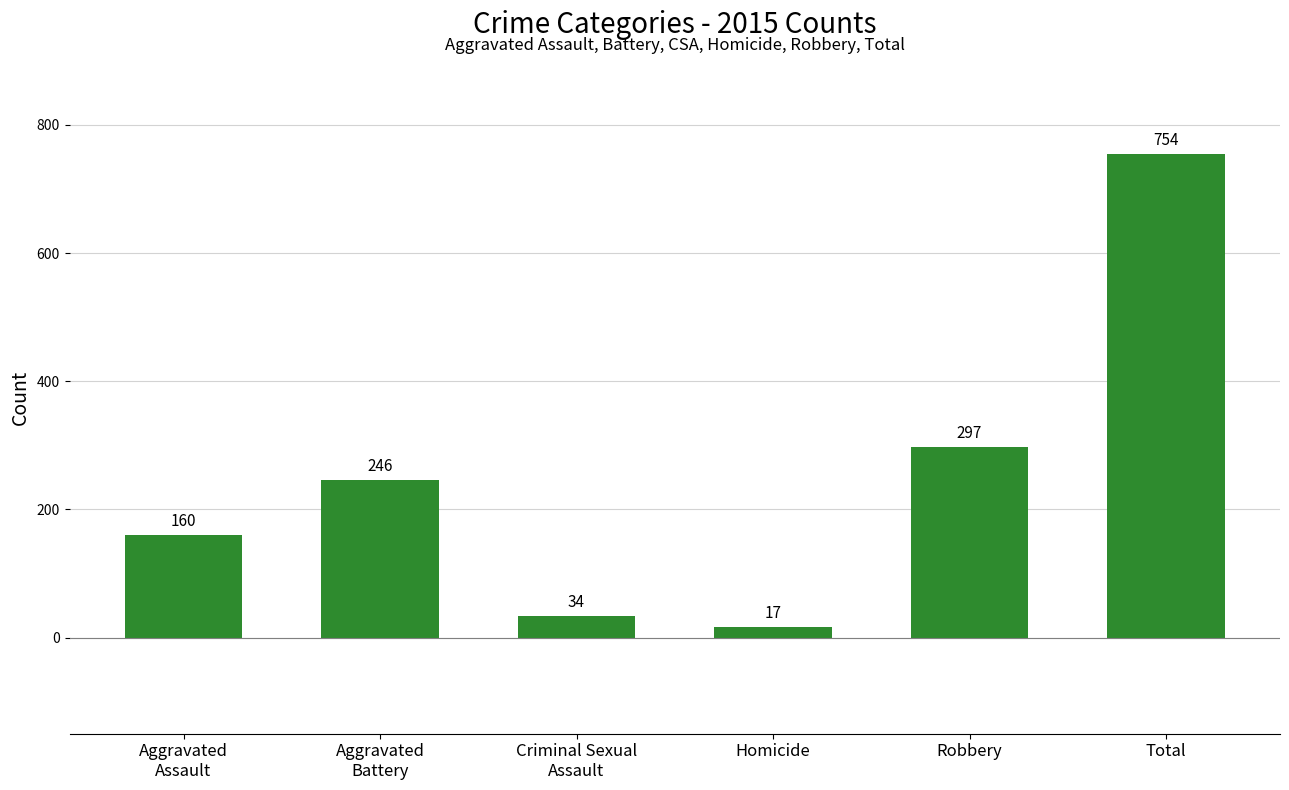

What is the difference between the maximum and minimum values?

737